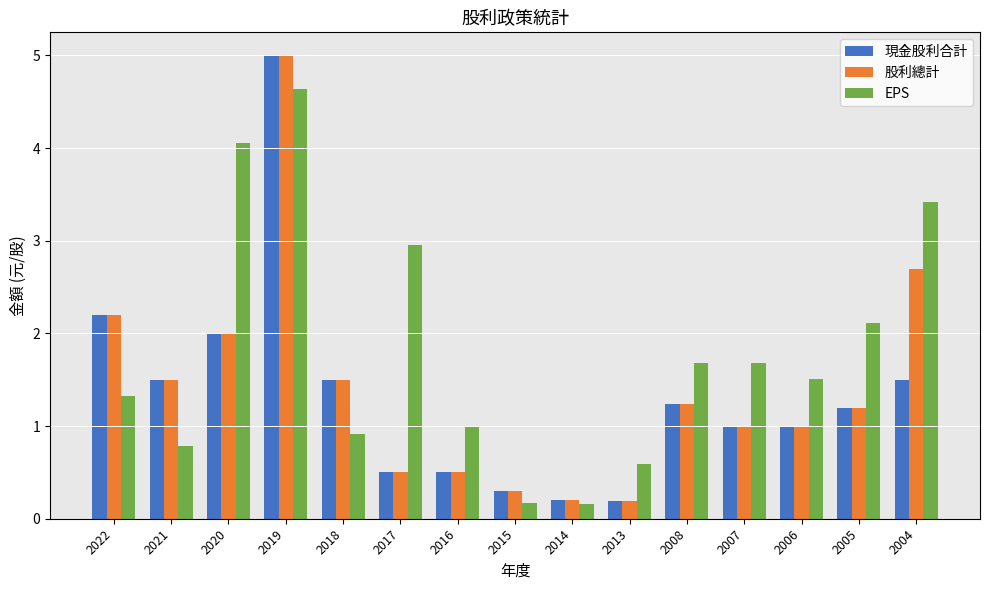

Which series has the largest total across all categories?

EPS